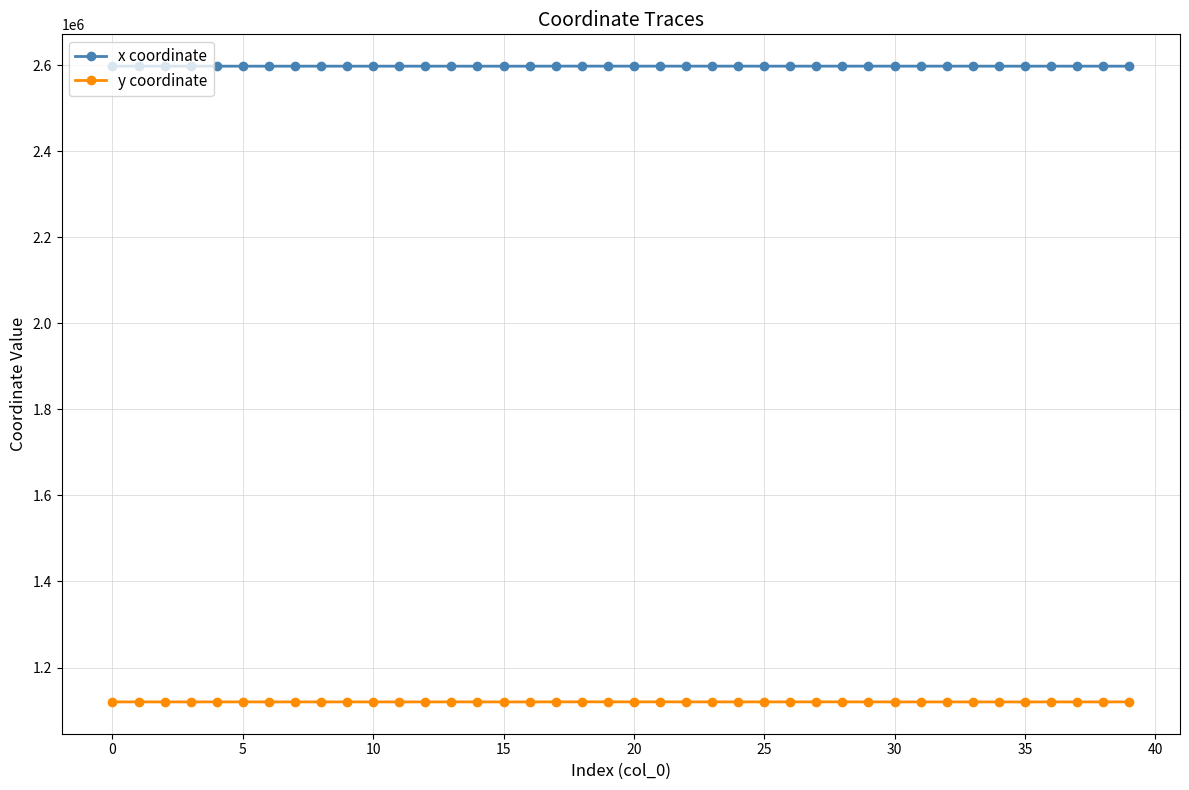

What is the sum of all y coordinate values?

44809059.2